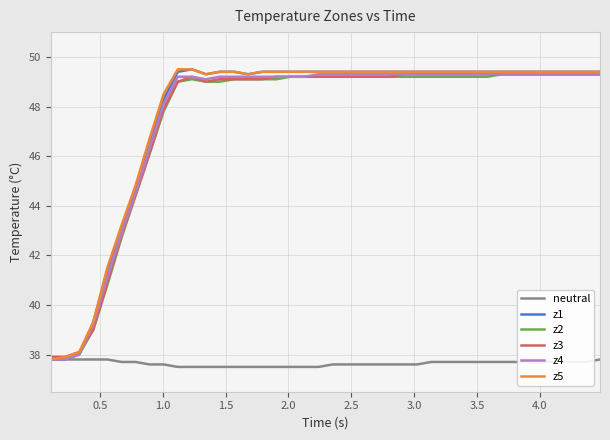

What is the minimum value shown in the chart?

37.5